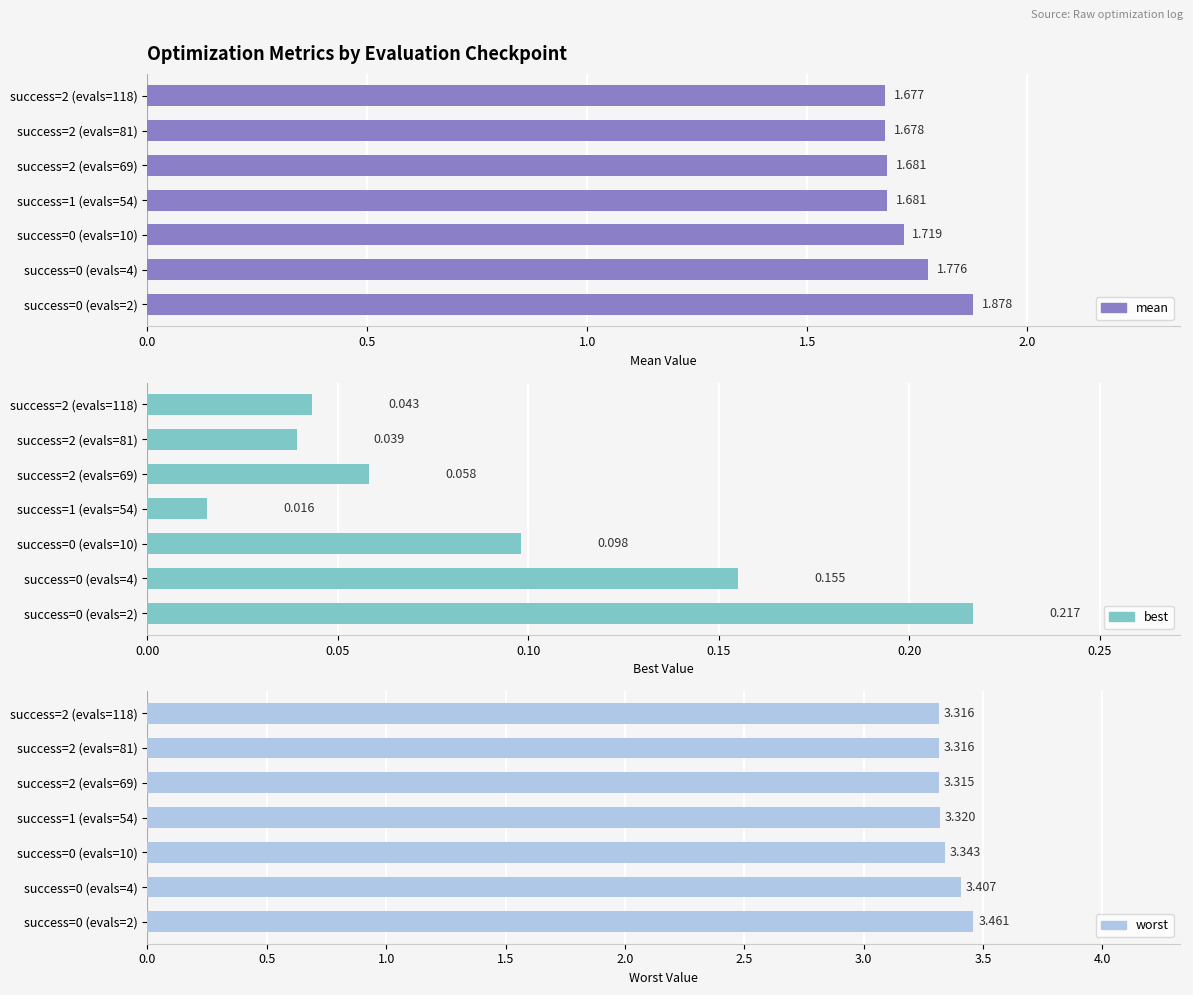

Reading left to right, list all the values displayed in this chart.

mean: 1.9	1.8	1.7	1.7	1.7	1.7	1.7
best: 0.2	0.2	0.1	0.0	0.1	0.0	0.0
worst: 3.5	3.4	3.3	3.3	3.3	3.3	3.3